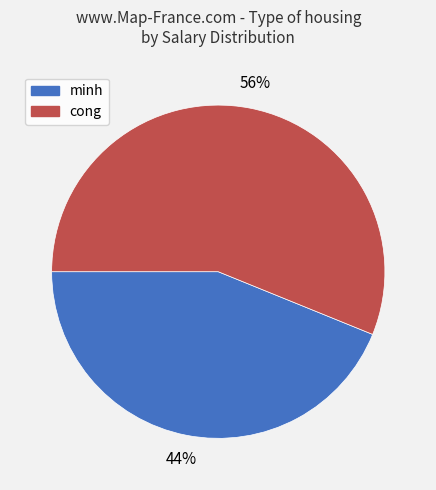

Which has a higher value, minh or cong?

cong